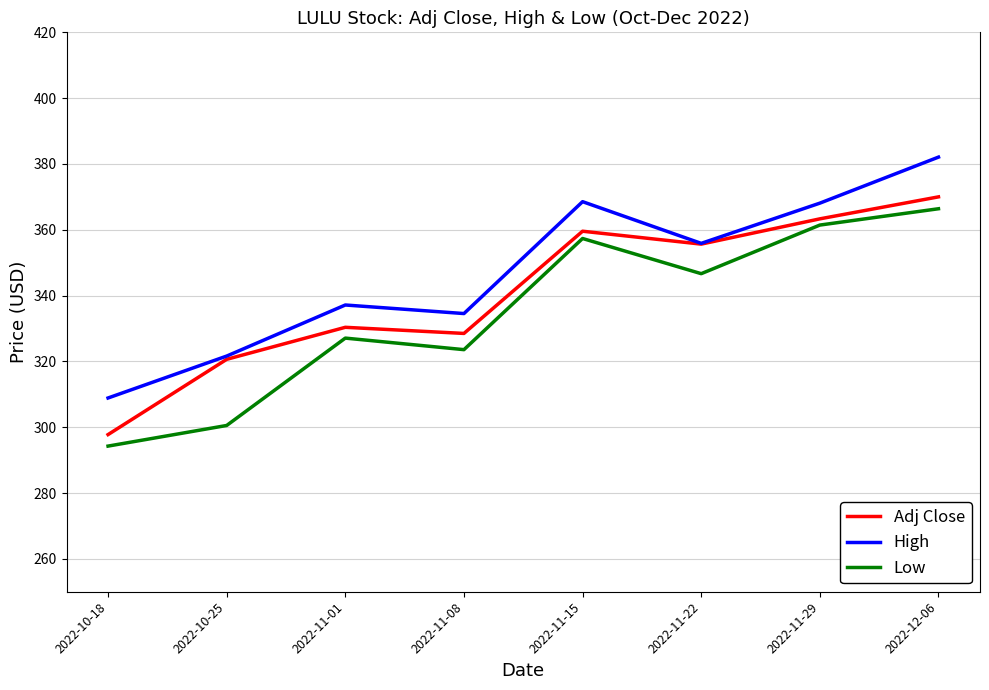

What position from the right is 2022-10-18?

8